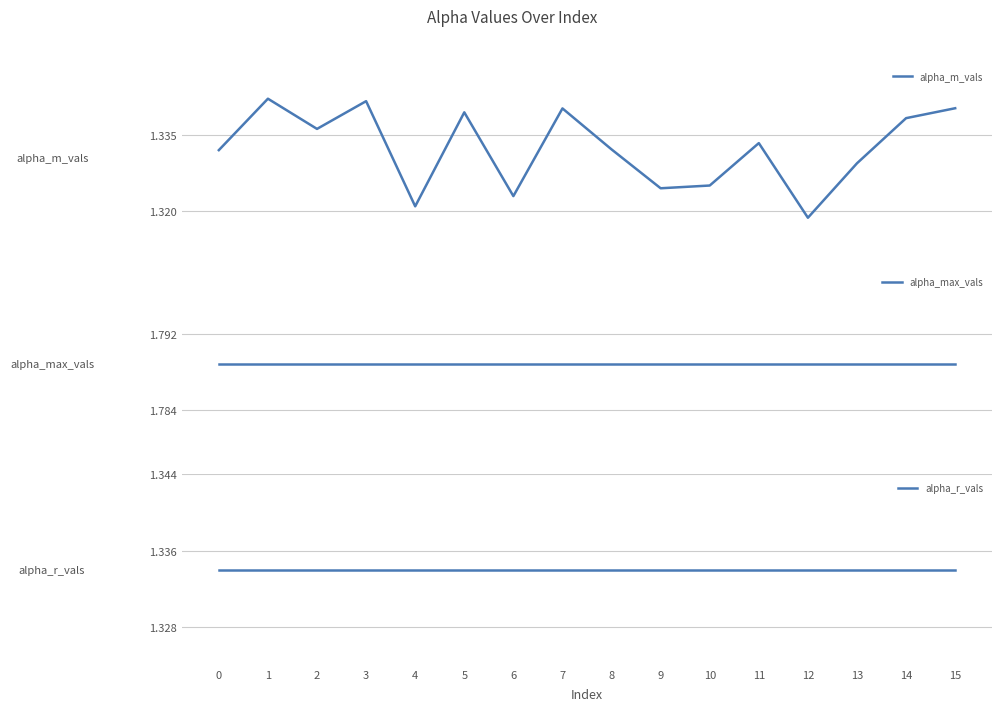

Is the value of alpha_r_vals at 4 greater than the value of alpha_m_vals at 13?

Yes